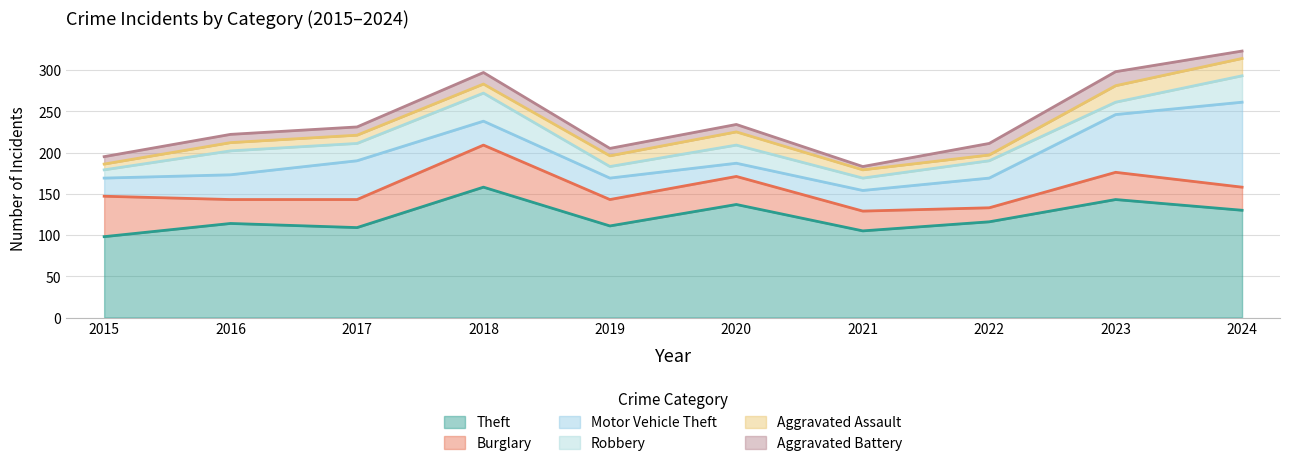

What is the greatest value displayed?

158